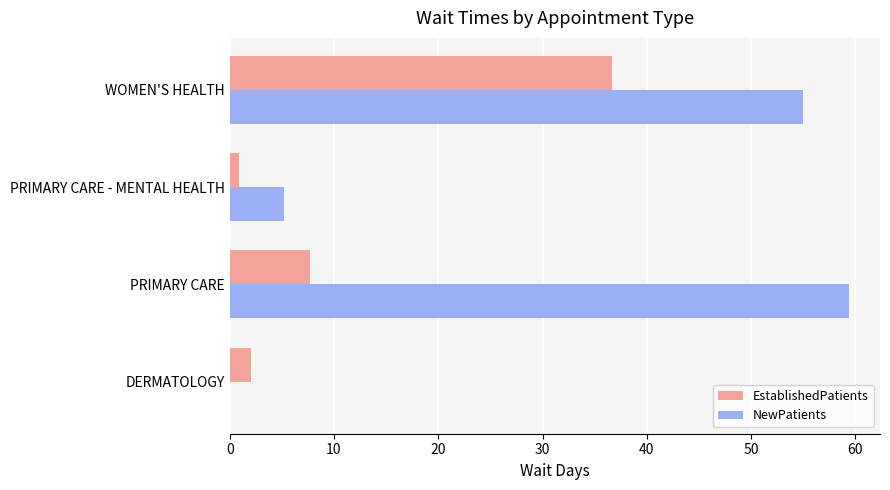

Which category has the highest value in the NewPatients series?

PRIMARY CARE